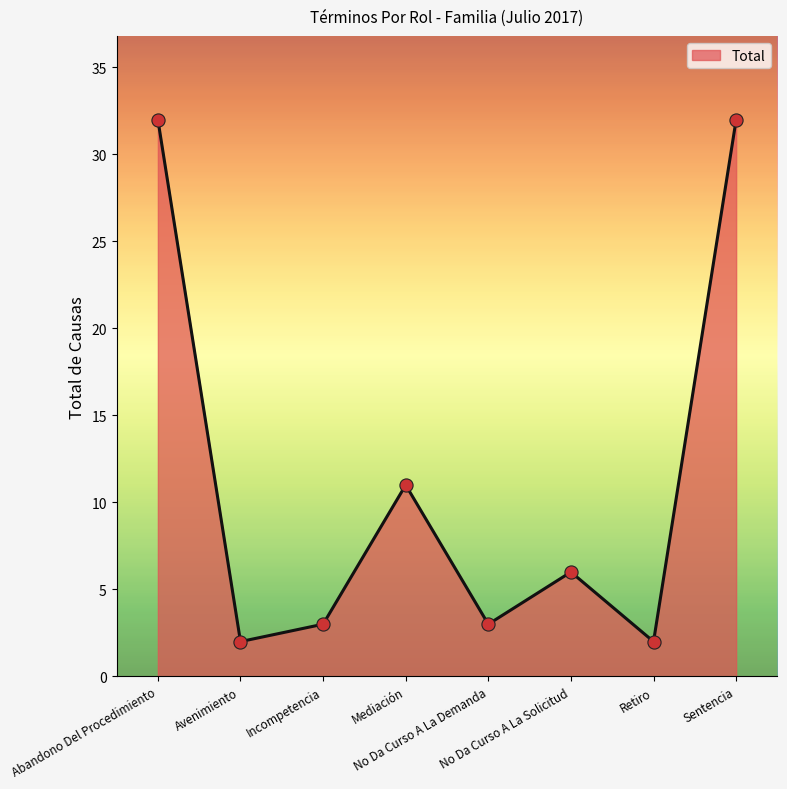

What is the change in value from No Da Curso A La Demanda to No Da Curso A La Solicitud?

+3